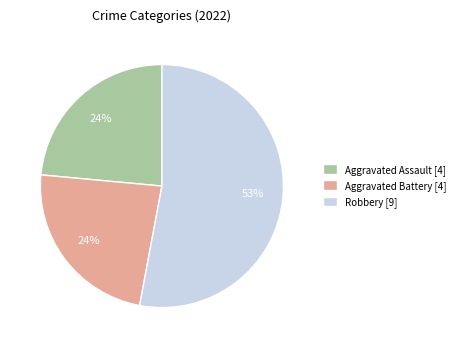

Which category has the biggest portion of the pie?

Robbery [9]